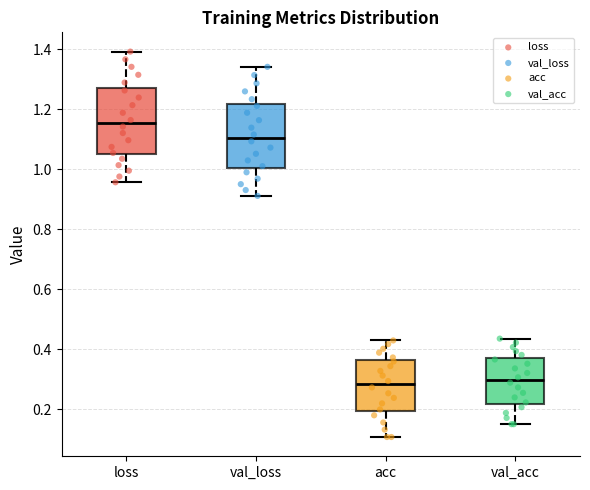

Reading left to right, read every box against the y-axis: the position of its median line, the range the box covers, and the ends of its whiskers. The values are not printed on the chart, so give them approximately, as read against the axis.

loss: median 1.16, box 1.04 to 1.26, whiskers 0.96 to 1.40
val_loss: median 1.10, box 1.00 to 1.22, whiskers 0.92 to 1.34
acc: median 0.28, box 0.20 to 0.36, whiskers 0.10 to 0.42
val_acc: median 0.30, box 0.22 to 0.36, whiskers 0.14 to 0.44